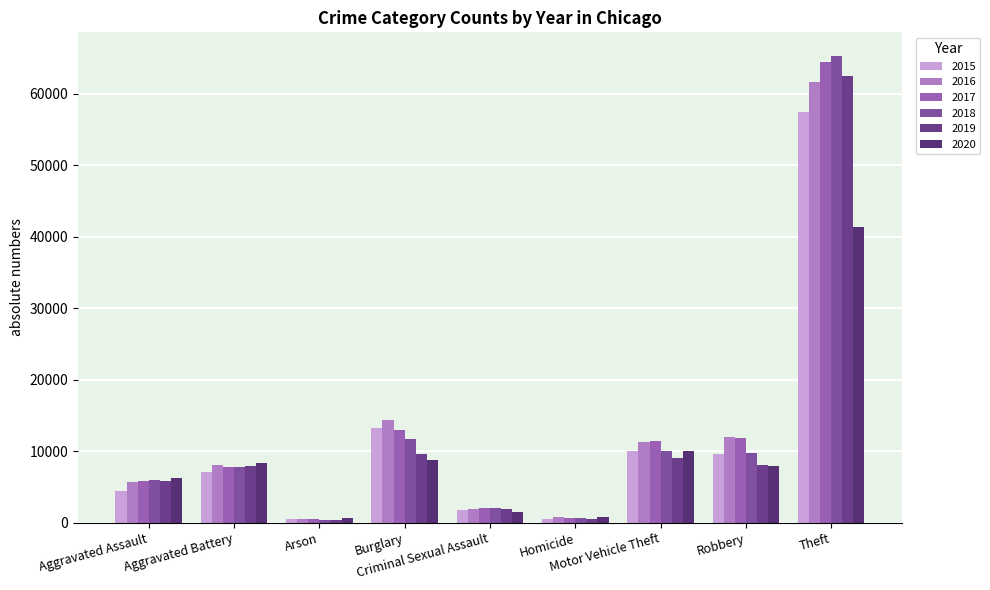

Where is 2018 nearest to the value 32831?

Burglary